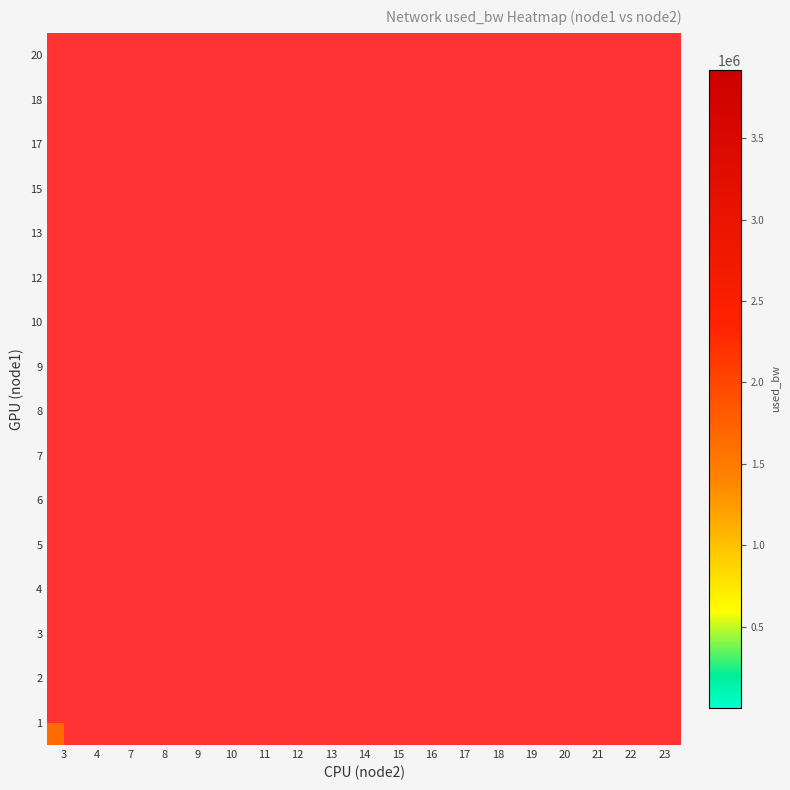

At which label does 20 reach its minimum?

3